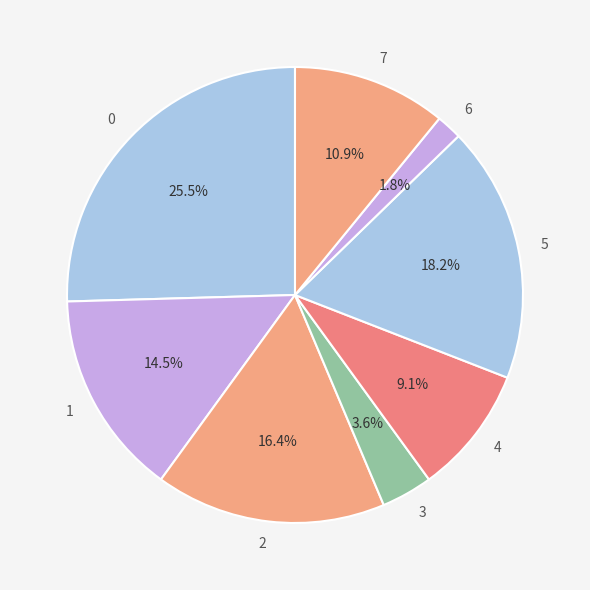

How many slices are in this pie chart?

8